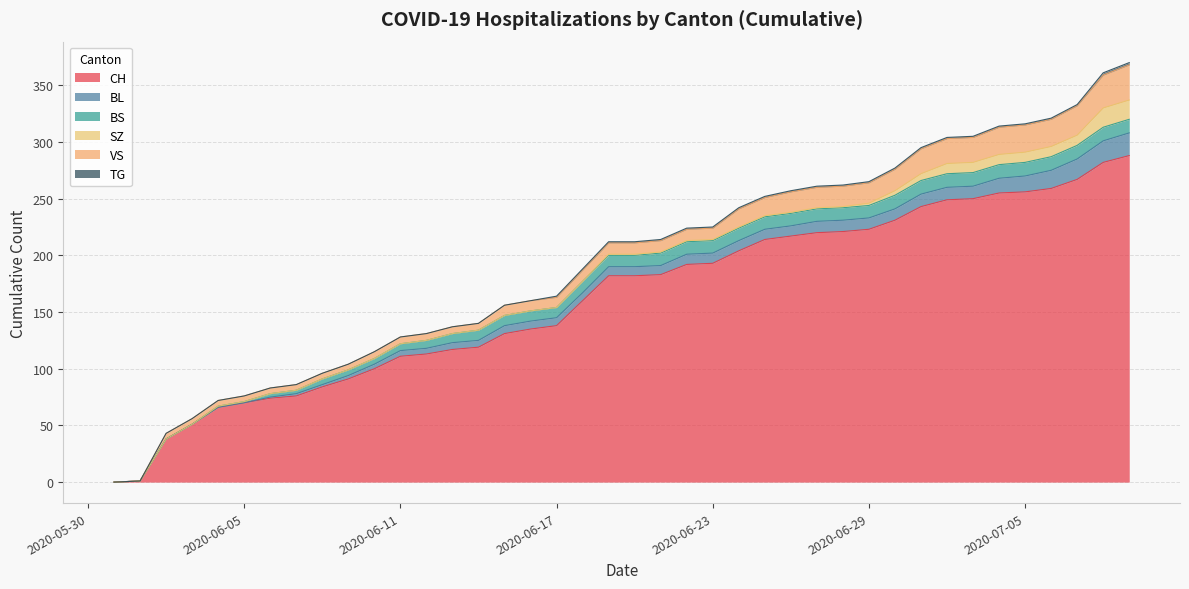

How many values in the SZ series exceed 1?

11